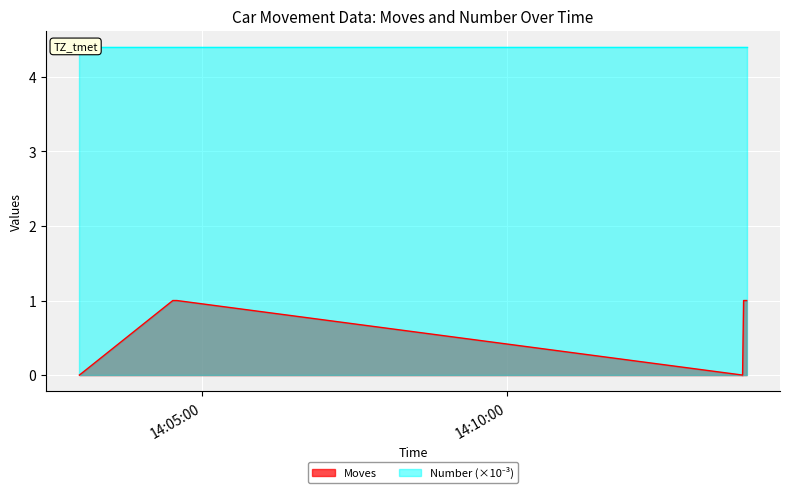

Approximately how many times larger is the value at 2023/01/04 14:13:56 compared to 2023/01/04 14:04:31?

1.0